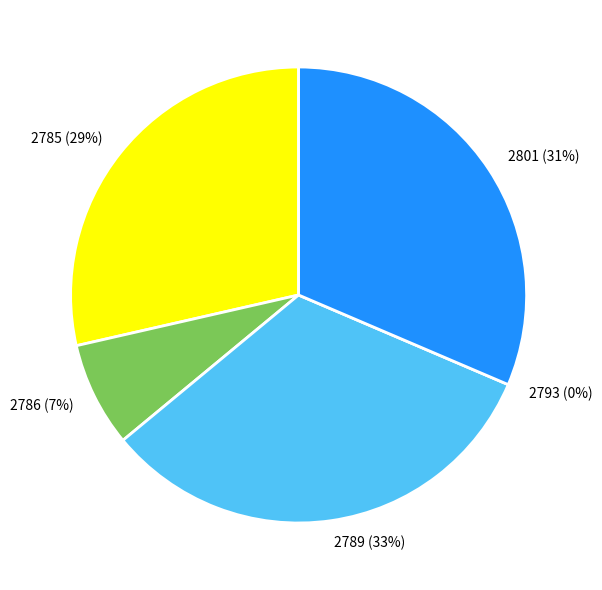

Rank the categories by value from highest to lowest.

2789, 2801, 2785, 2786, 2793